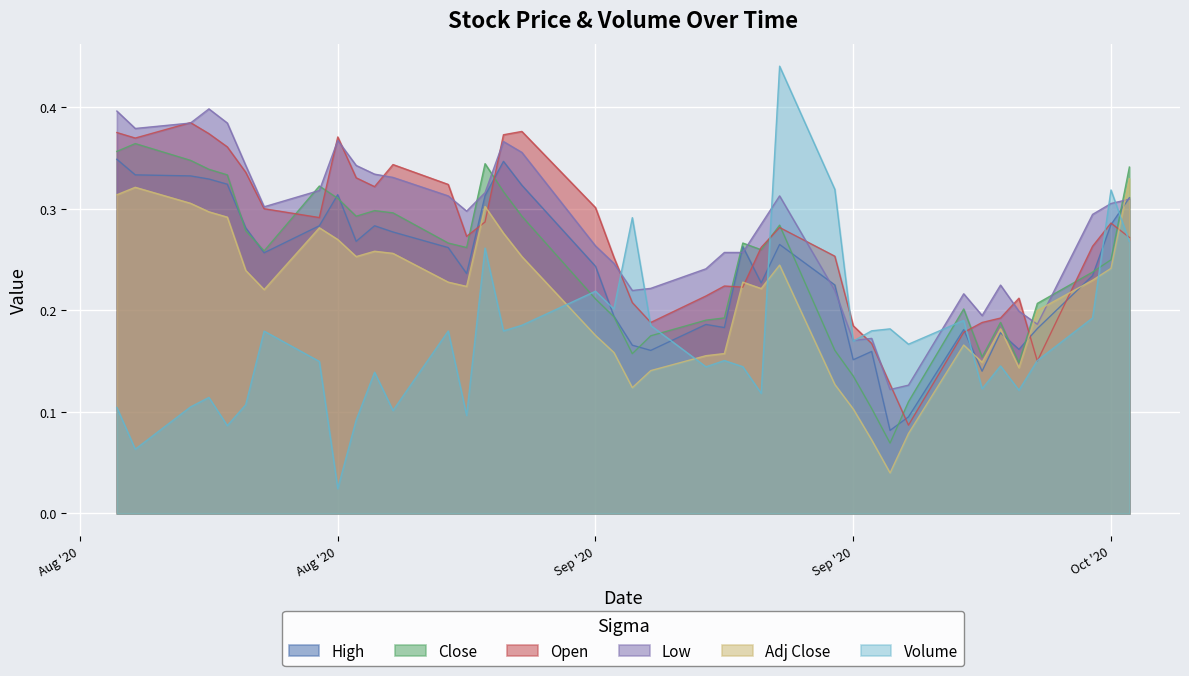

True or false: Open has a value of 0.5 at 2020-08-20.

False